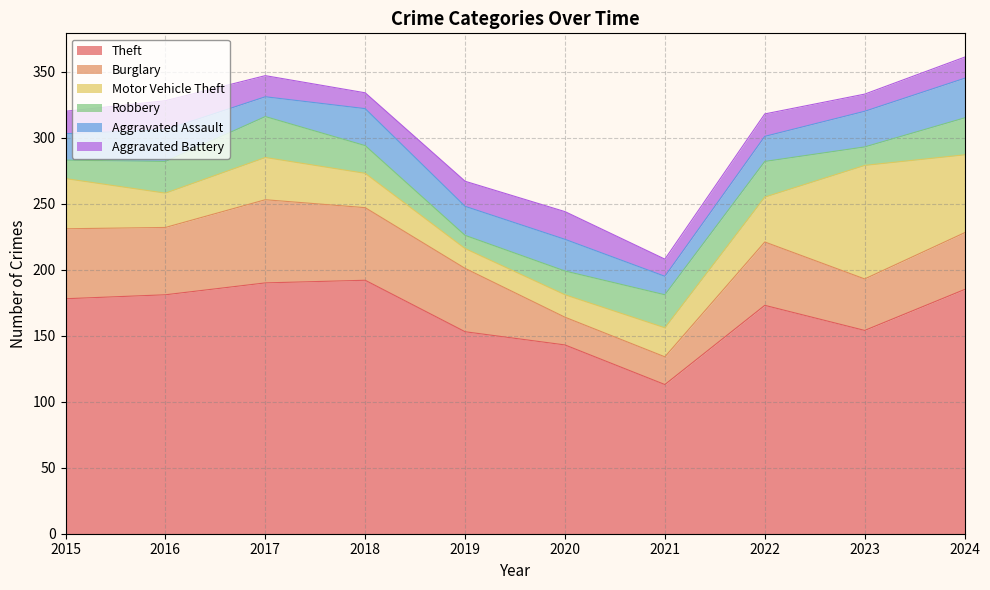

What is the approximate value of Robbery at 2022?

27